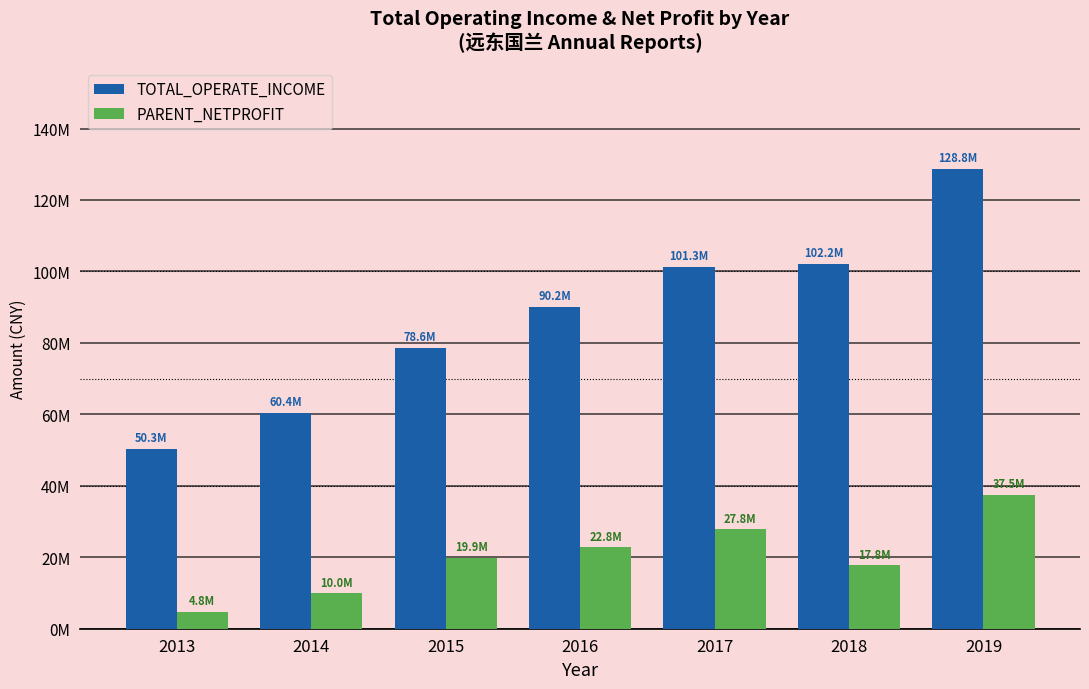

Rank the categories by PARENT_NETPROFIT value from lowest to highest.

2013, 2014, 2018, 2015, 2016, 2017, 2019